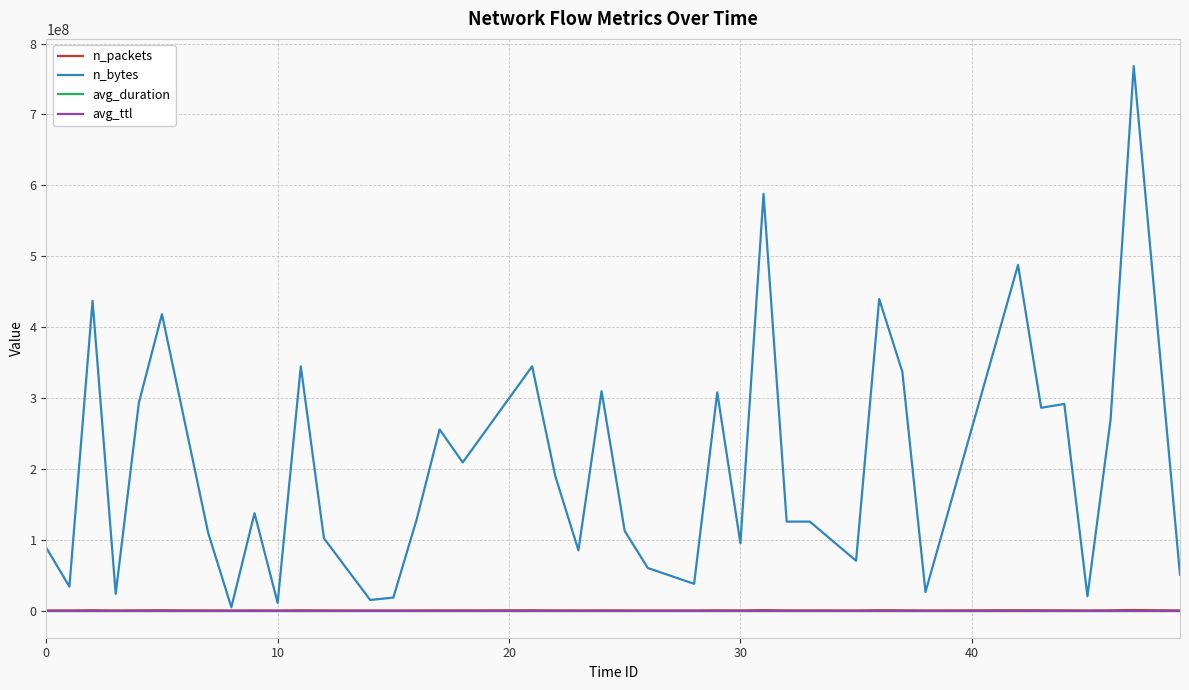

How many lines are shown in the chart?

4